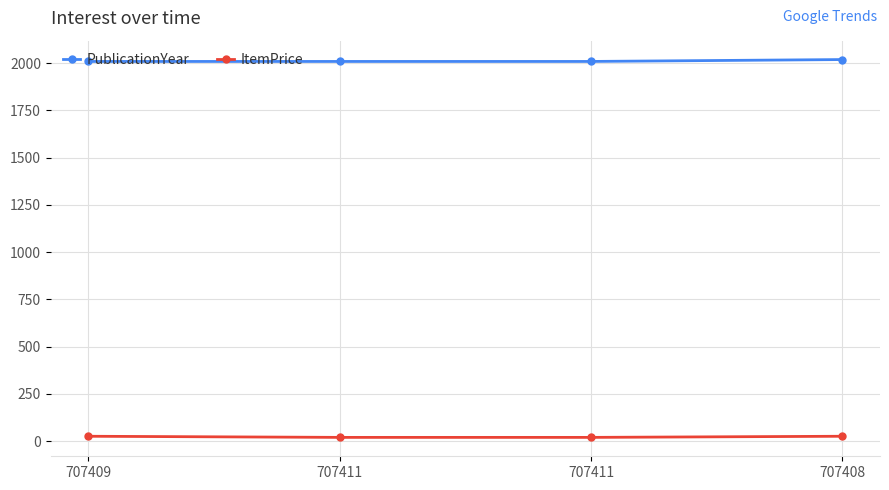

At which category is the sum across all series the highest?

707408